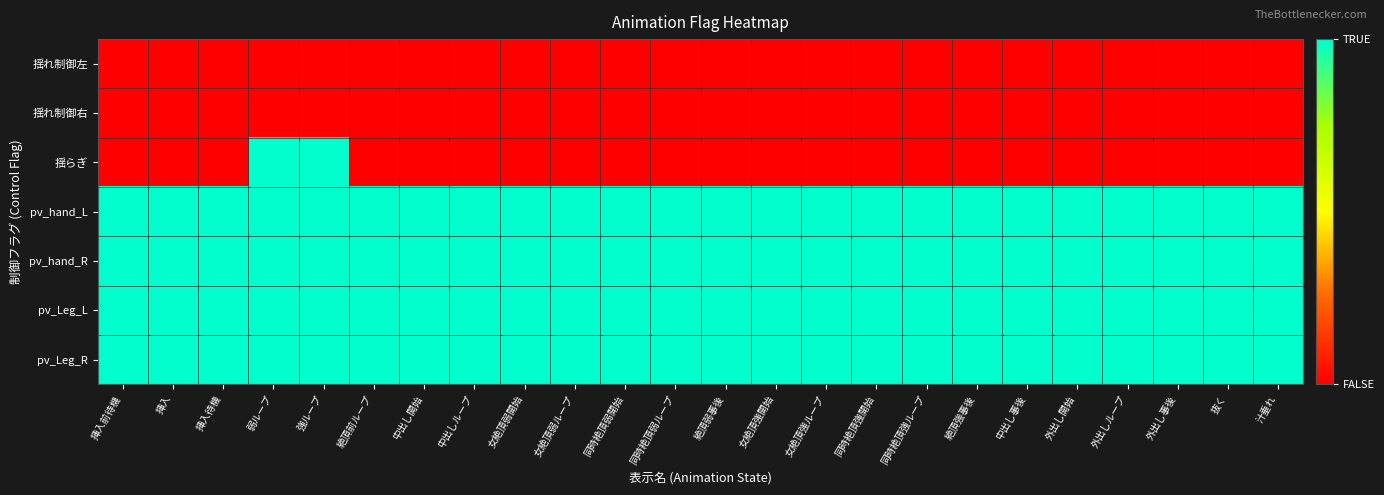

List the series in order of their peak value, highest first.

揺らぎ, pv_hand_L, pv_hand_R, pv_Leg_L, pv_Leg_R, 揺れ制御左, 揺れ制御右